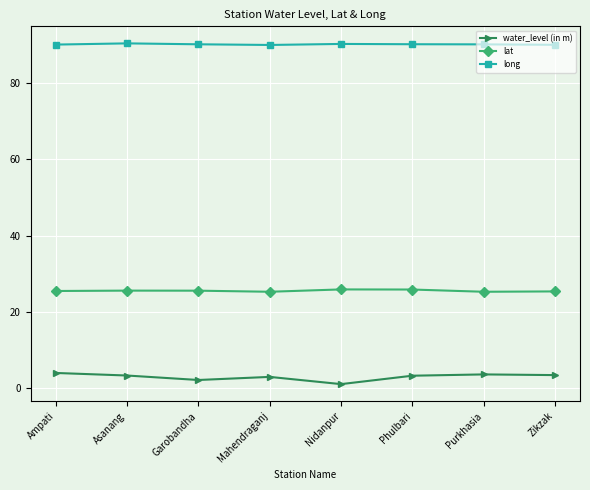

Which series has the widest spread of values?

water_level (in m)